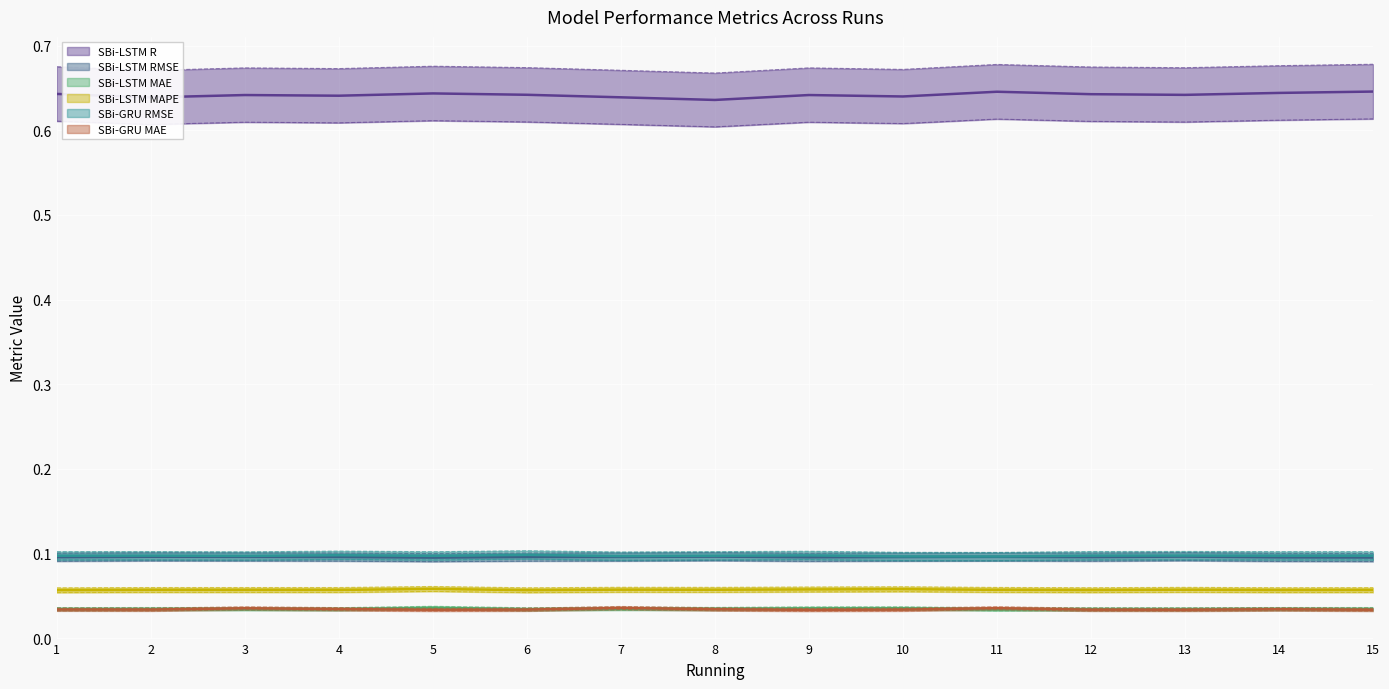

List the labels in order of SBi-LSTM R value, largest first.

15, 11, 14, 5, 1, 12, 6, 13, 3, 9, 4, 10, 7, 2, 8